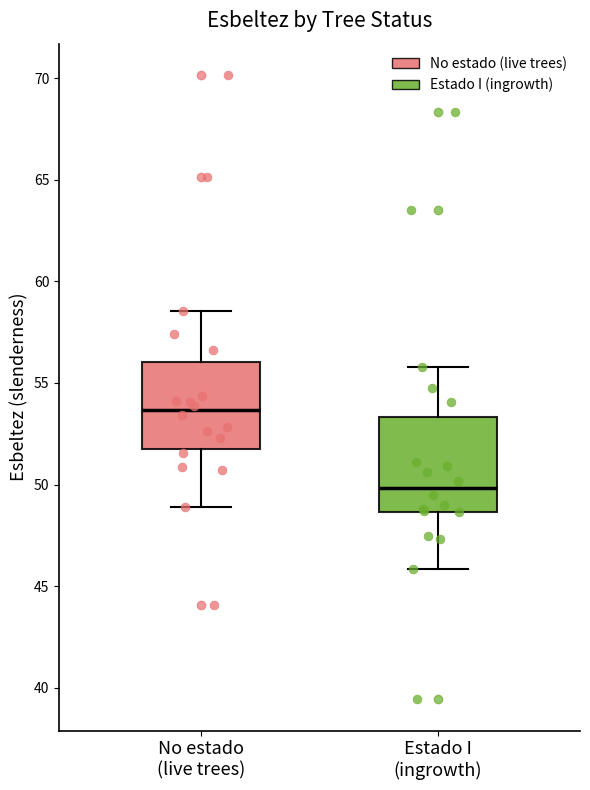

Reading left to right, read every box against the y-axis: the position of its median line, the range the box covers, and the ends of its whiskers. The values are not printed on the chart, so give them approximately, as read against the axis.

No estado (live trees): median 53.5, box 51.5 to 56.0, whiskers 49.0 to 58.5
Estado I (ingrowth): median 50.0, box 48.5 to 53.5, whiskers 46.0 to 56.0